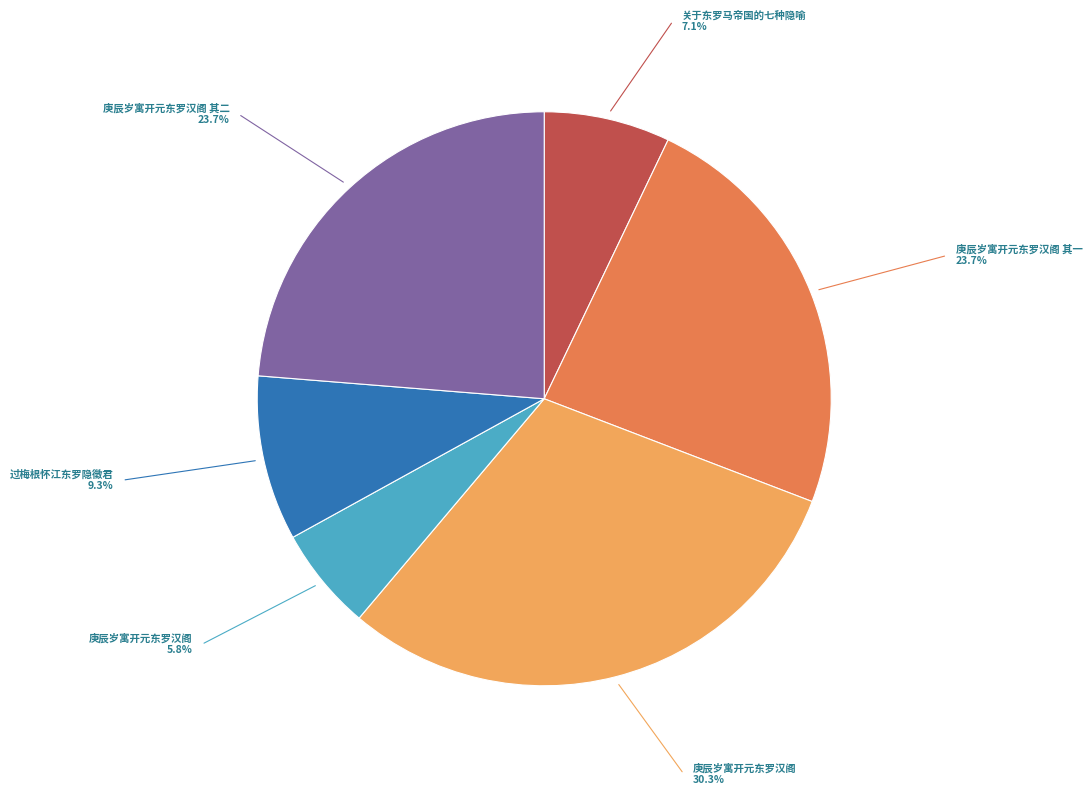

Is there any slice that represents more than half of the pie?

No